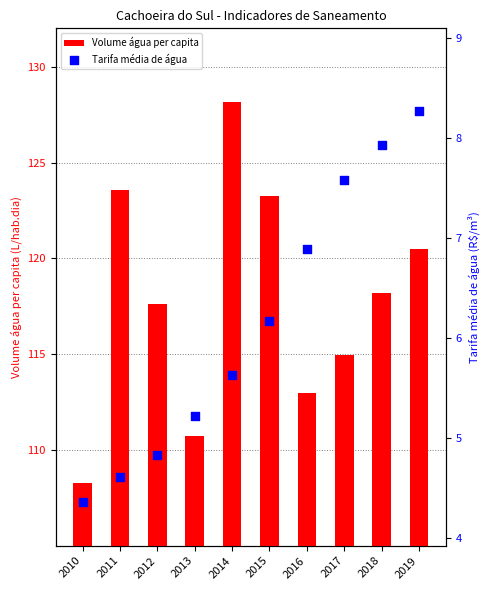

Which series contains the highest Y value?

Volume_agua_per_capita